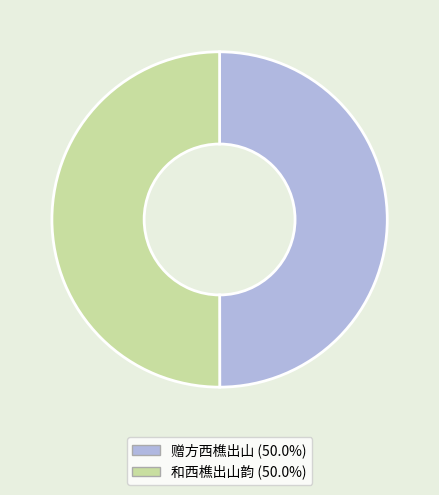

Do 和西樵出山韵 (50.0%) and 赠方西樵出山 (50.0%) together represent more than half of the pie?

Yes